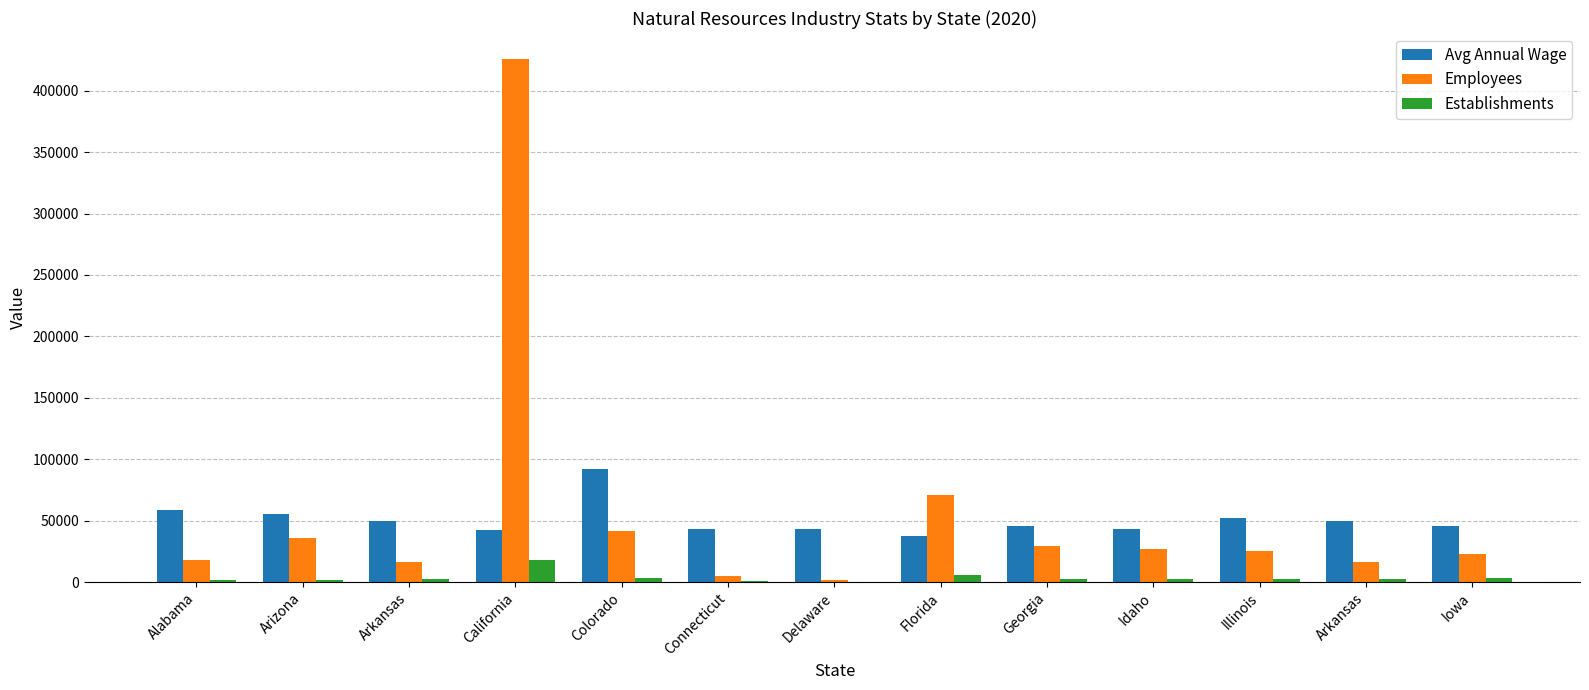

What are all the series names shown in the legend?

Avg Annual Wage, Employees, Establishments